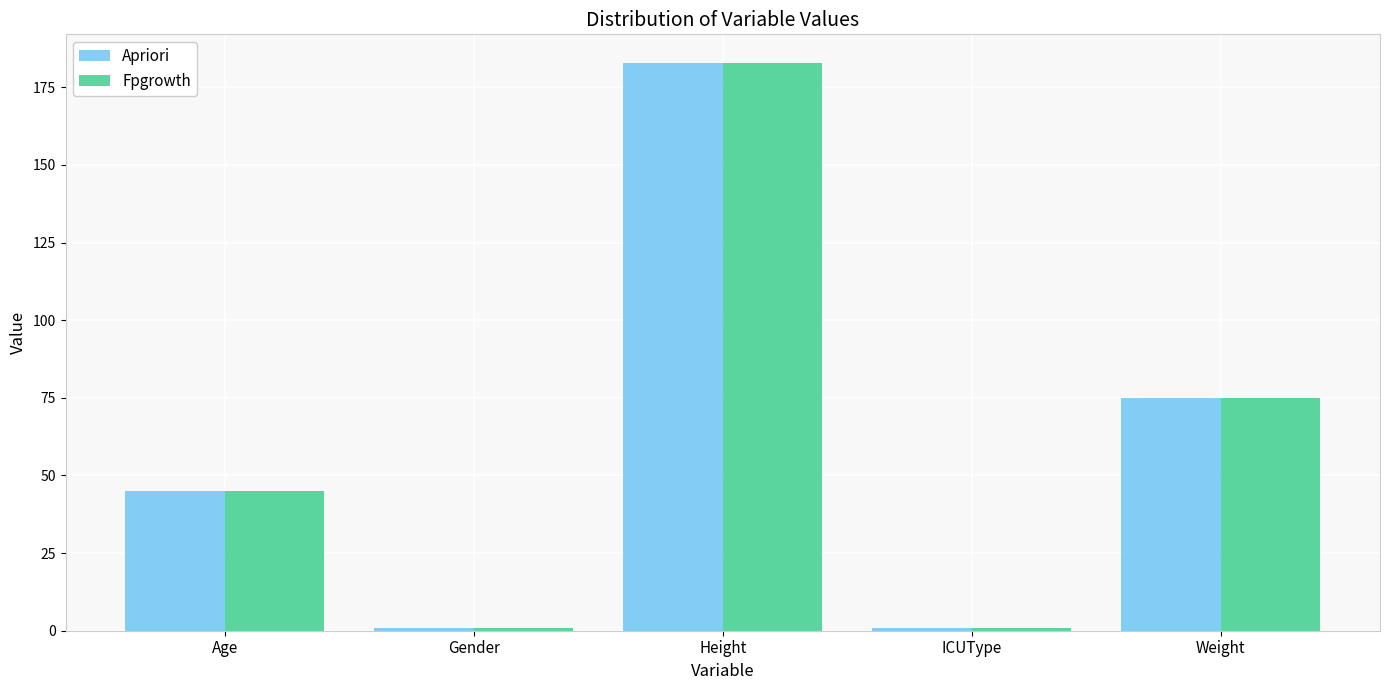

What is the sum of all Fpgrowth values?

304.9